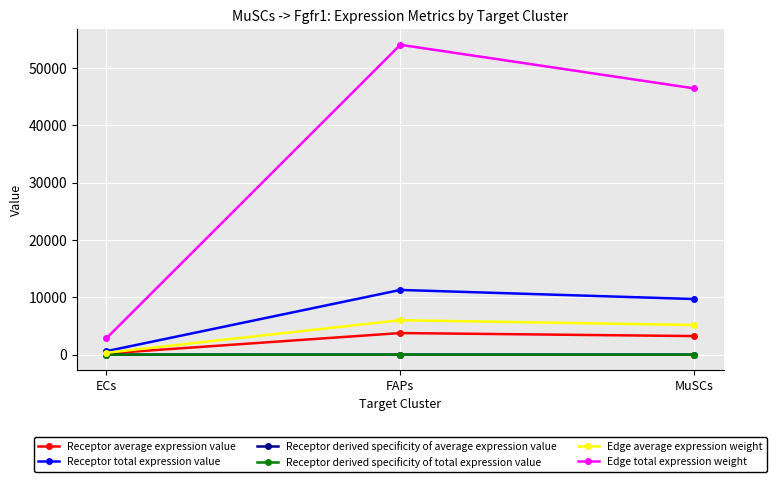

Reading left to right, what are all the values shown in this chart?

Receptor average expression value: 197.9	3761.7	3232.2
Receptor total expression value: 593.6	11285.2	9696.5
Receptor derived specificity of average expression value: 0.0	0.5	0.4
Receptor derived specificity of total expression value: 0.0	0.5	0.4
Edge average expression weight: 316.0	6007.7	5161.9
Edge total expression weight: 2844.0	54068.9	46457.1